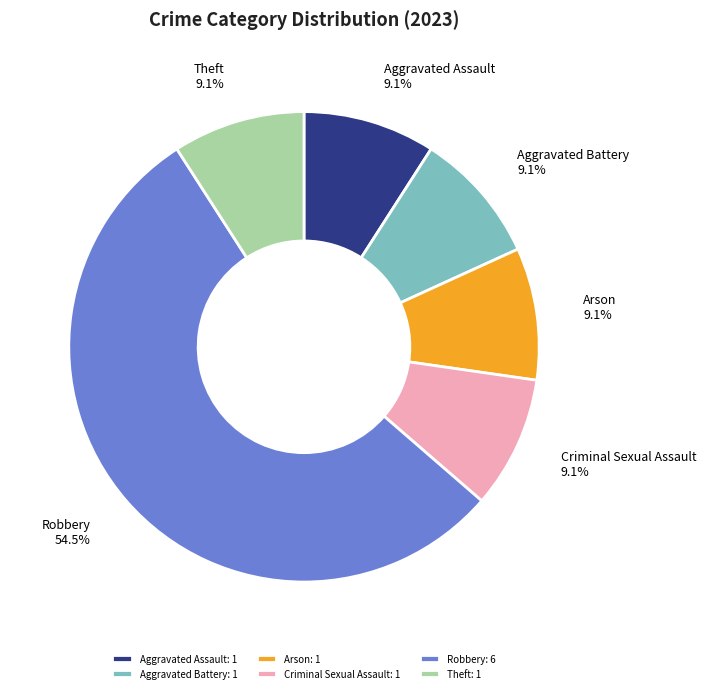

To the nearest percent, what is the average slice percentage?

17%